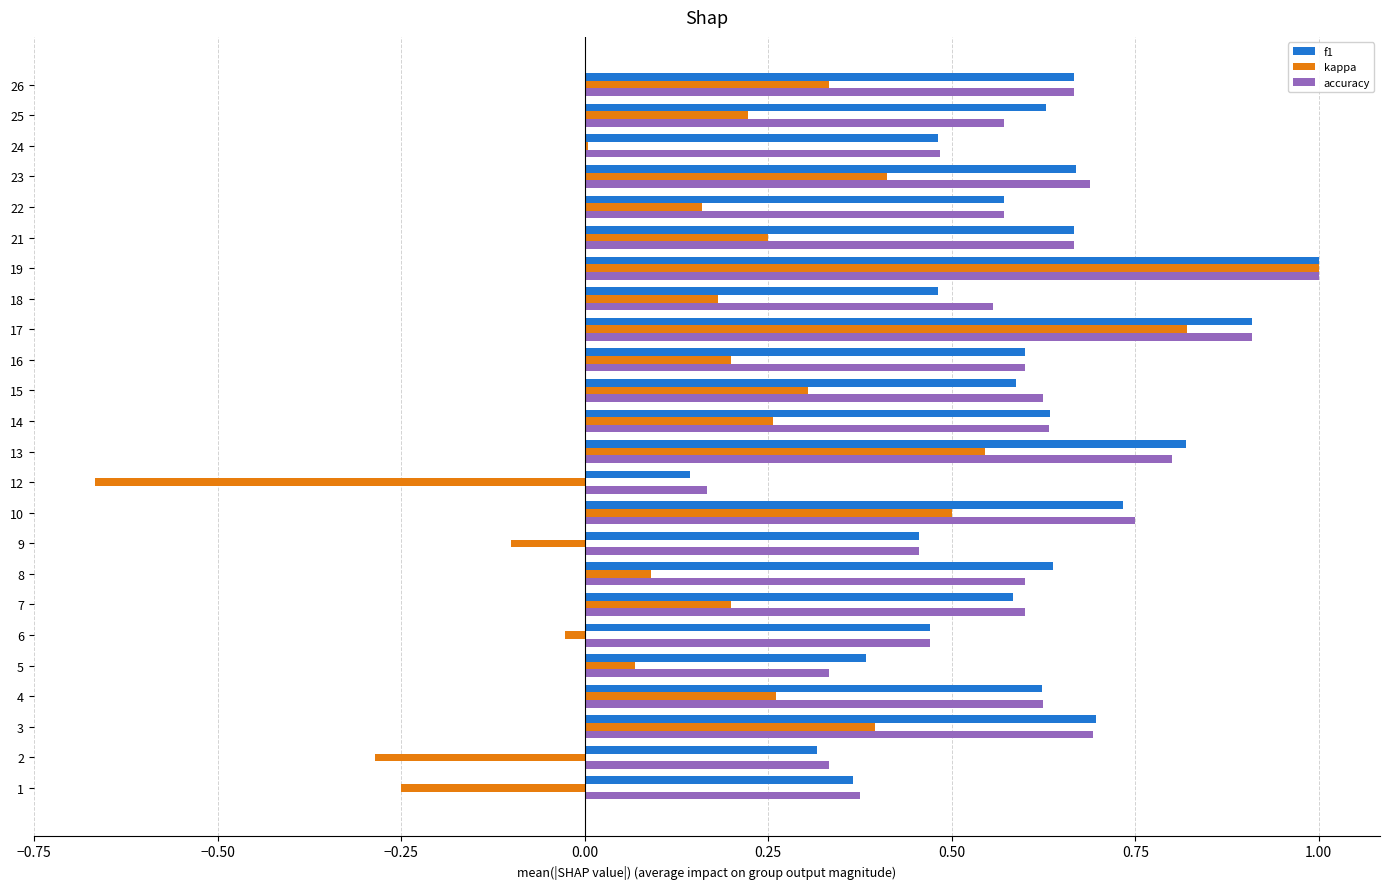

How many accuracy values are between 0 and 1?

24